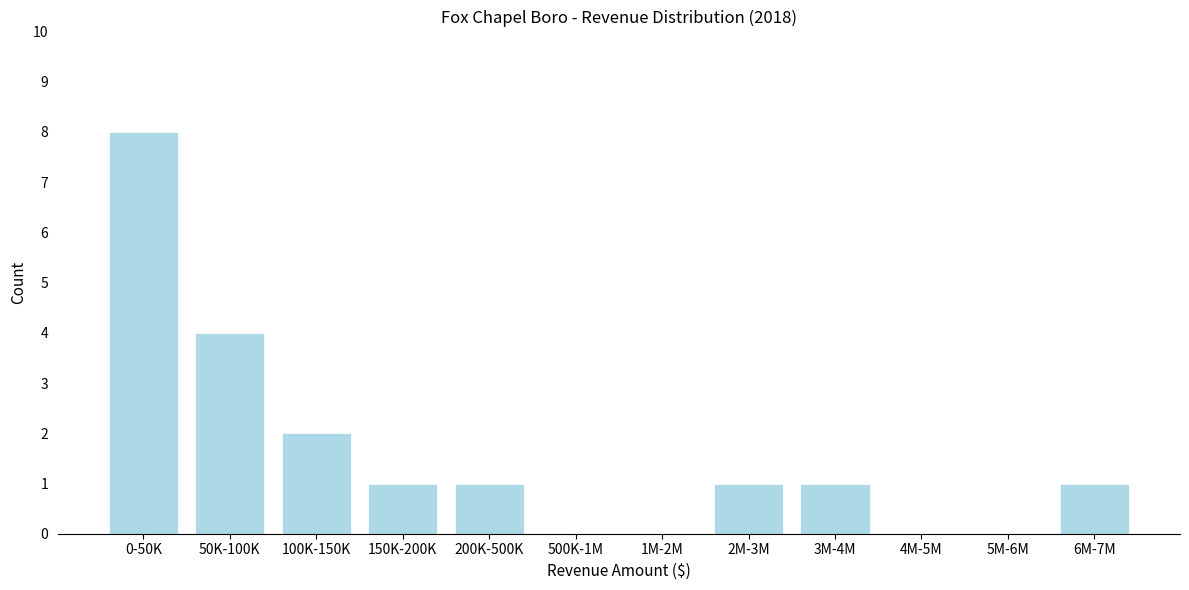

Reading left to right, transcribe all the data shown in this chart.

0-50K=8	50K-100K=4	100K-150K=2	150K-200K=1	200K-500K=1	500K-1M=0	1M-2M=0	2M-3M=1	3M-4M=1	4M-5M=0	5M-6M=0	6M-7M=1